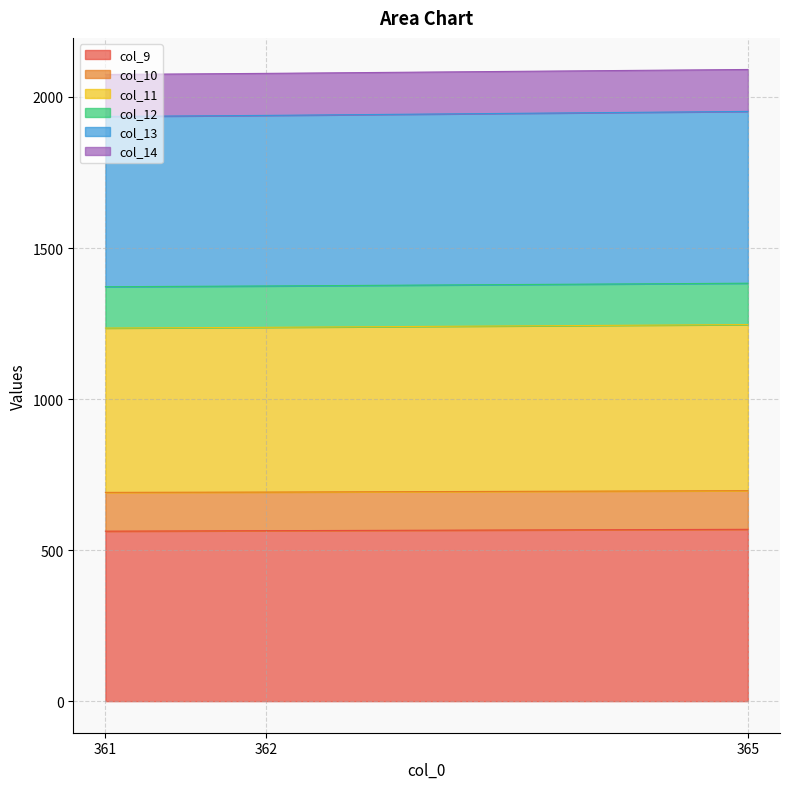

What is the minimum value for col_9?

562.7